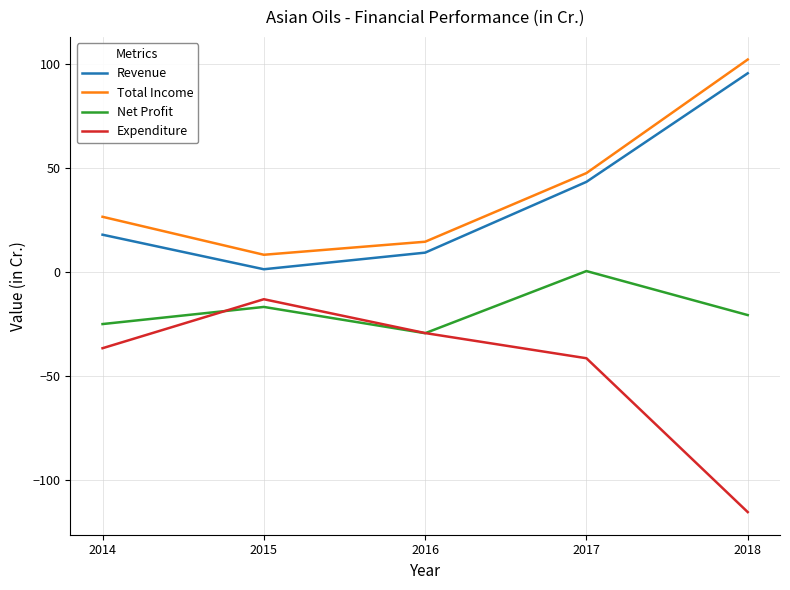

At which label does Expenditure reach its peak?

2015